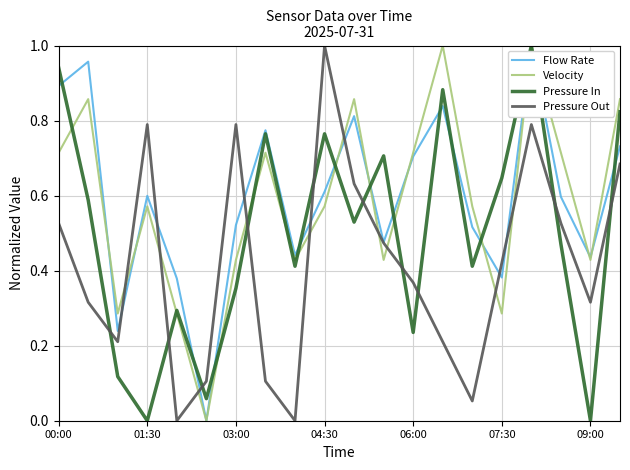

At how many categories does at least one series exceed 0?

20